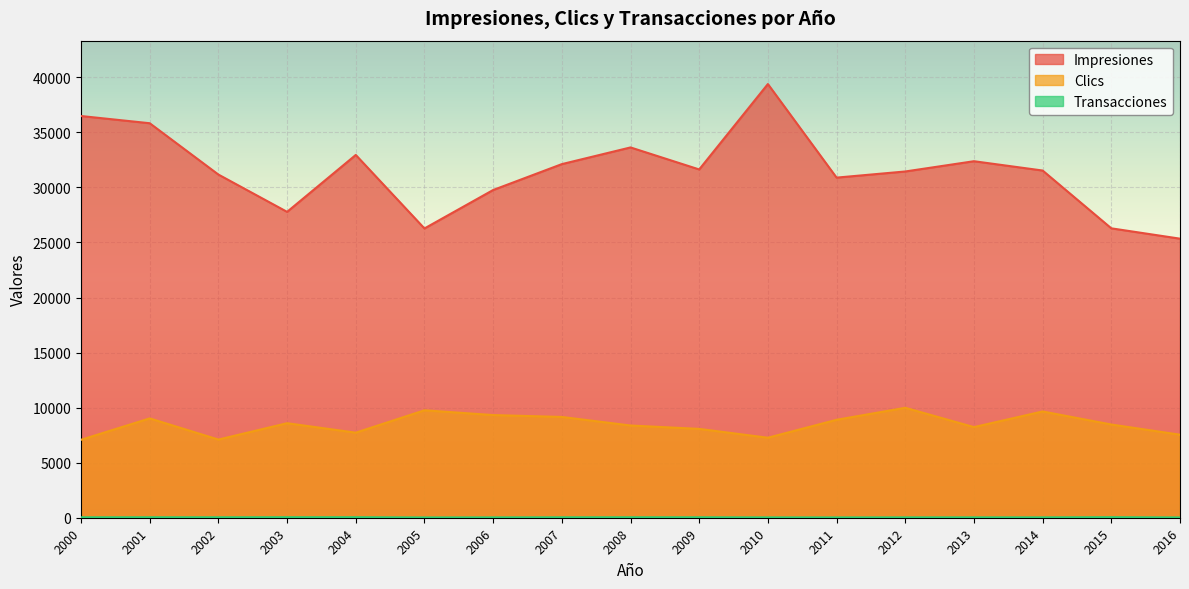

What value does the Transacciones series have at 2006?

30